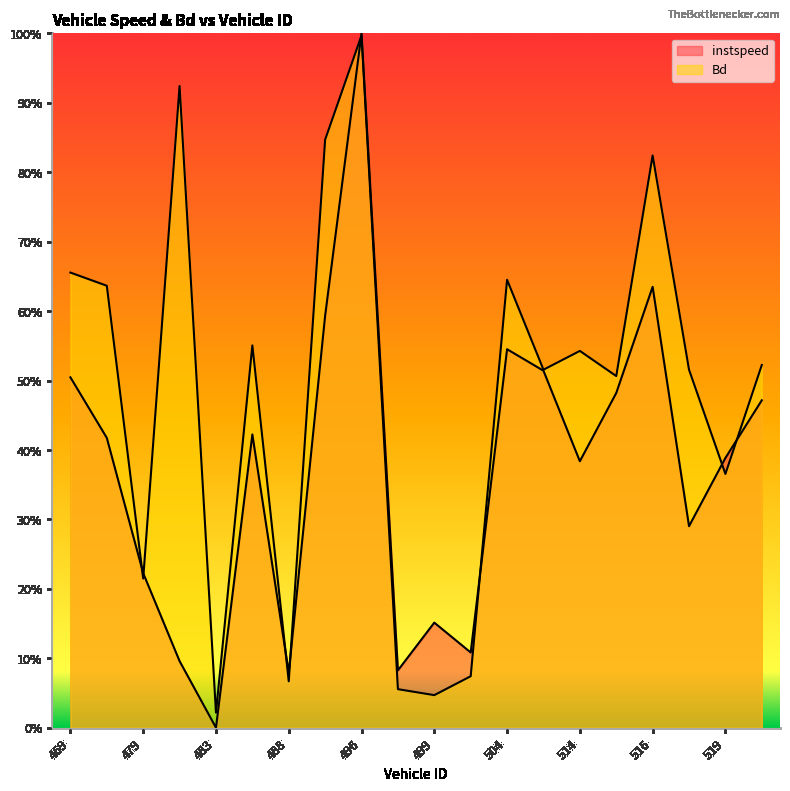

Which has a higher value, 515 or 484?

515